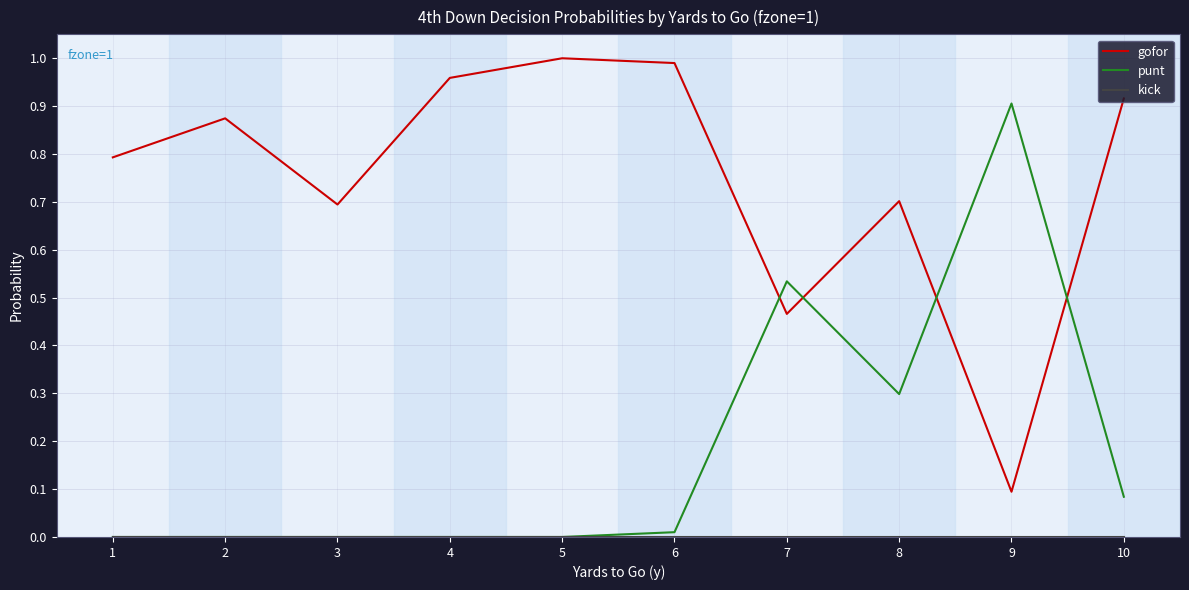

The punt series shows -0.4 at 1. True or false?

False